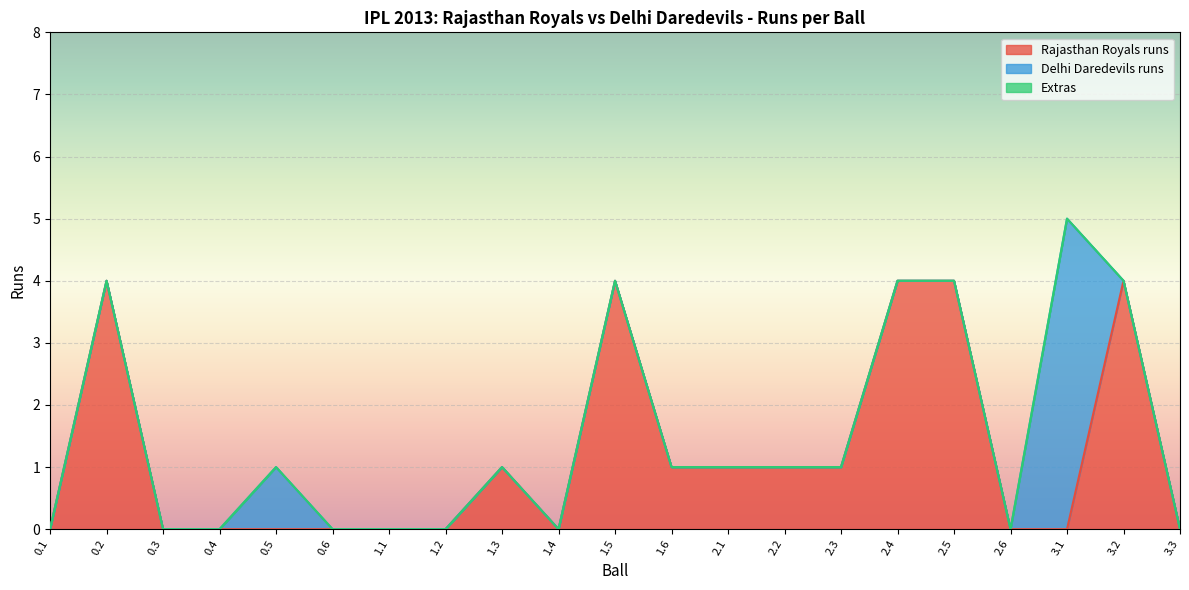

Count the number of data series in this chart.

3